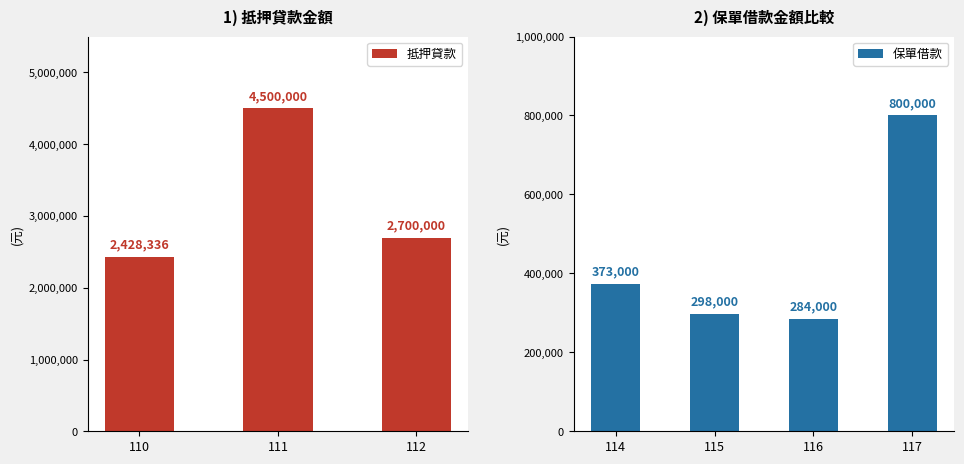

What is the sum of the 抵押貸款 values at 112 and 111?

7200000